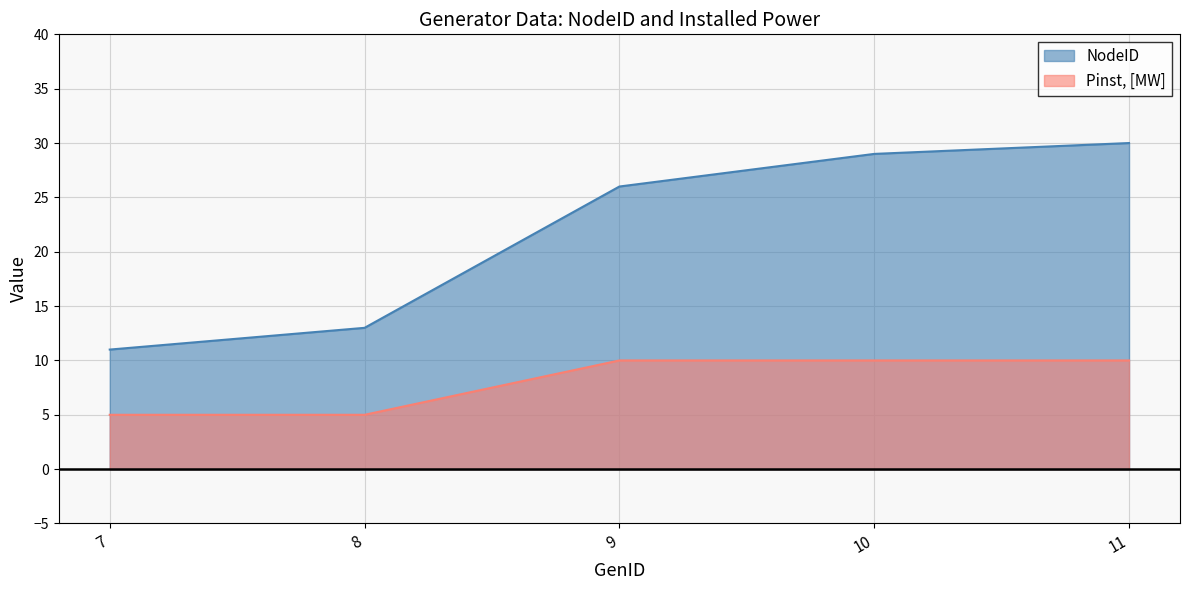

How many lines are shown in the chart?

2